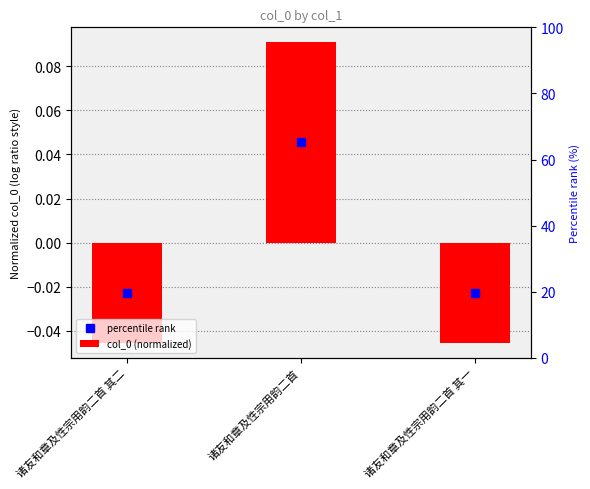

How many bars are there in total?

3